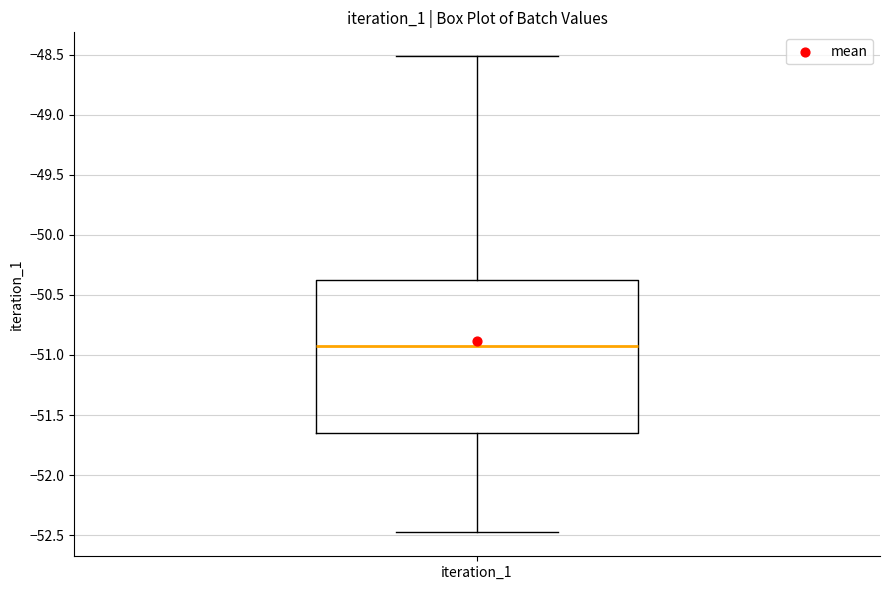

Where does the upper whisker of the box for iteration_1 end on the y-axis? The values are not printed on the chart, so give them approximately, as read against the axis.

-48.50